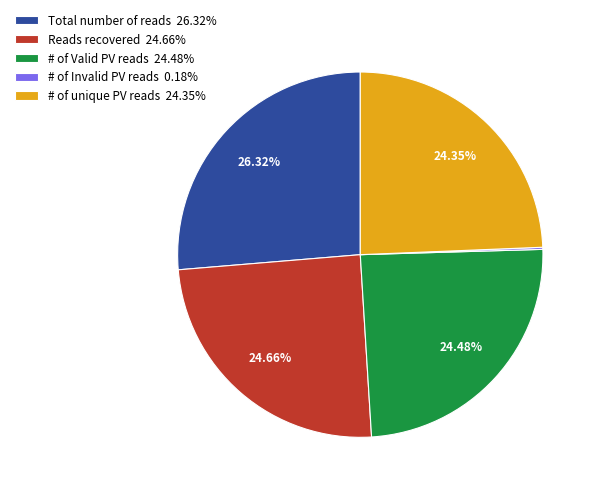

To the nearest percent, what is the average slice percentage?

20%